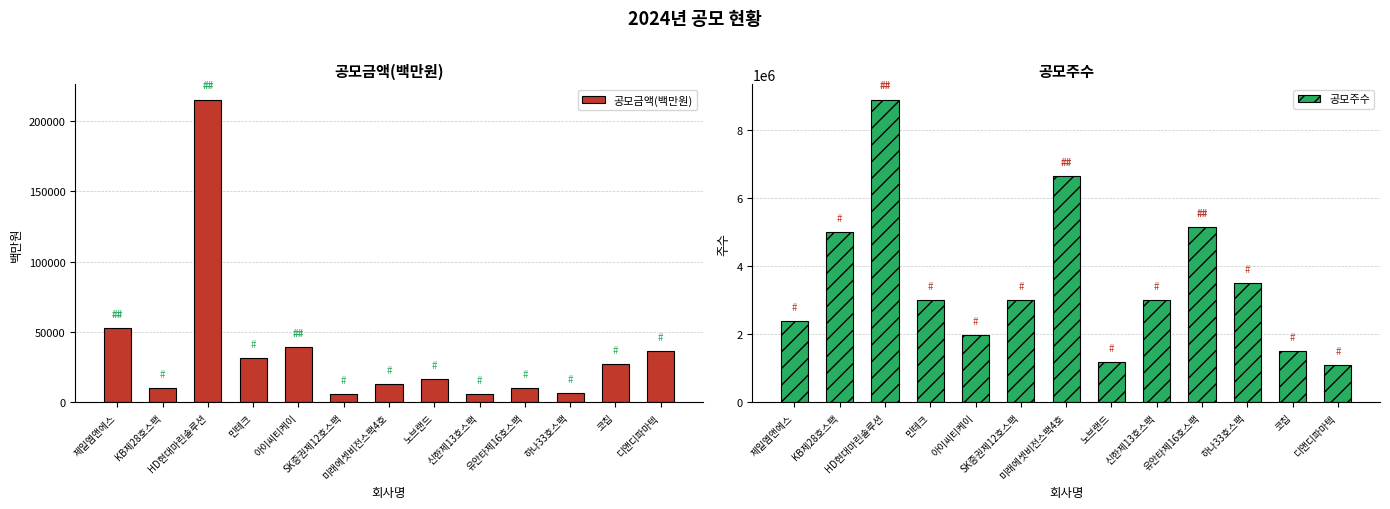

Reading left to right, transcribe all the data shown in this chart.

공모금액(백만원): 제일엠앤에스=52800.0	KB제28호스팩=10000.0	HD현대마린솔루션=215255.4	민테크=31500.0	아이씨티케이=39400.0	SK증권제12호스팩=6000.0	미래에셋비전스팩4호=13300.0	노브랜드=16800.0	신한제13호스팩=6000.0	유안타제16호스팩=10300.0	하나33호스팩=7000.0	코칩=27000.0	디앤디파마텍=36300.0
공모주수: 제일엠앤에스=2400000.0	KB제28호스팩=5000000.0	HD현대마린솔루션=8900000.0	민테크=3000000.0	아이씨티케이=1970000.0	SK증권제12호스팩=3000000.0	미래에셋비전스팩4호=6650000.0	노브랜드=1200000.0	신한제13호스팩=3000000.0	유안타제16호스팩=5150000.0	하나33호스팩=3500000.0	코칩=1500000.0	디앤디파마텍=1100000.0